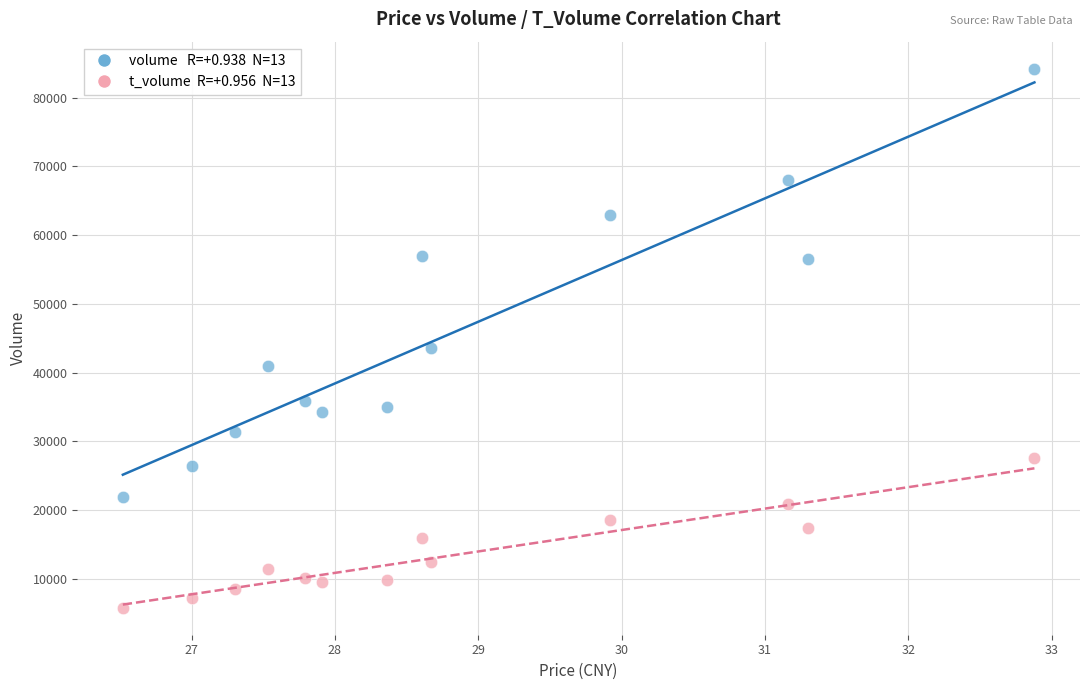

Across all data points, what is the range of Y values (max minus min)?

78414